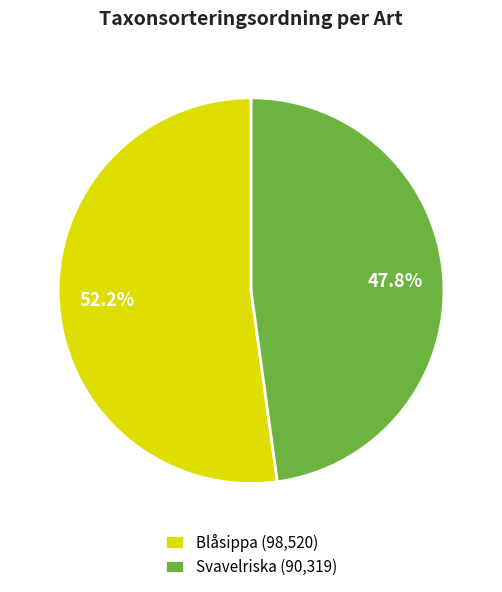

To the nearest percent, what is the average slice percentage?

50%